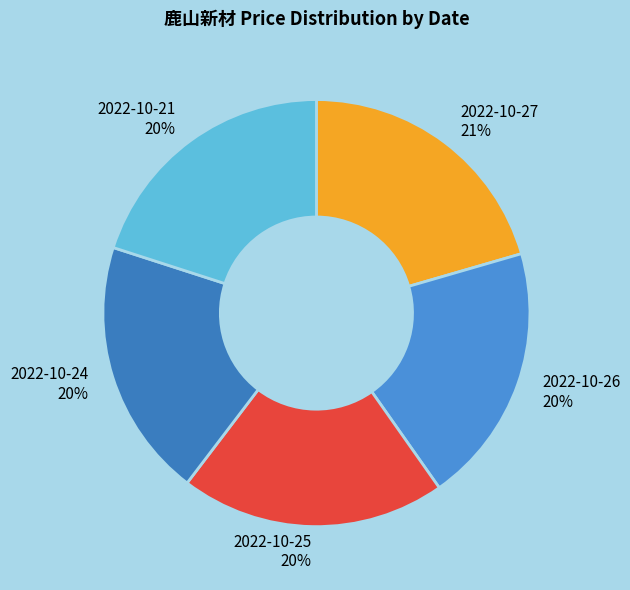

Approximately how many times larger is the value at 2022-10-25 compared to 2022-10-21?

1.0